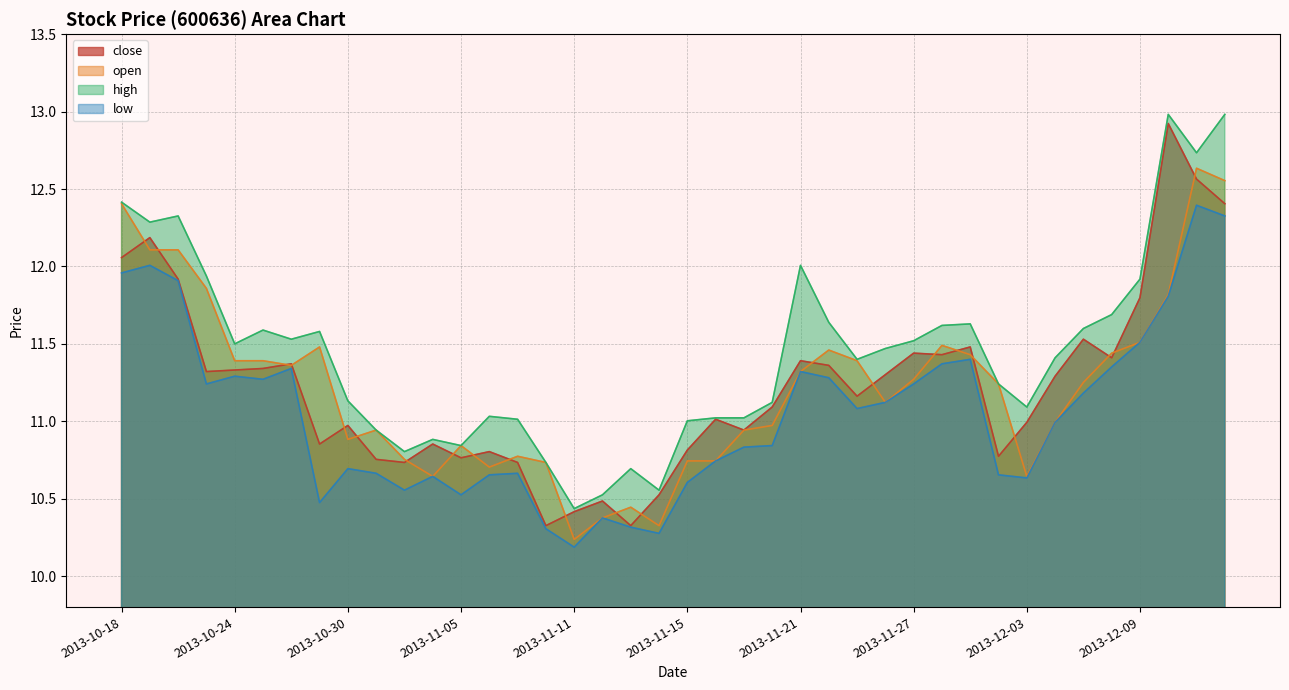

At which label does low reach its minimum?

2013-11-11